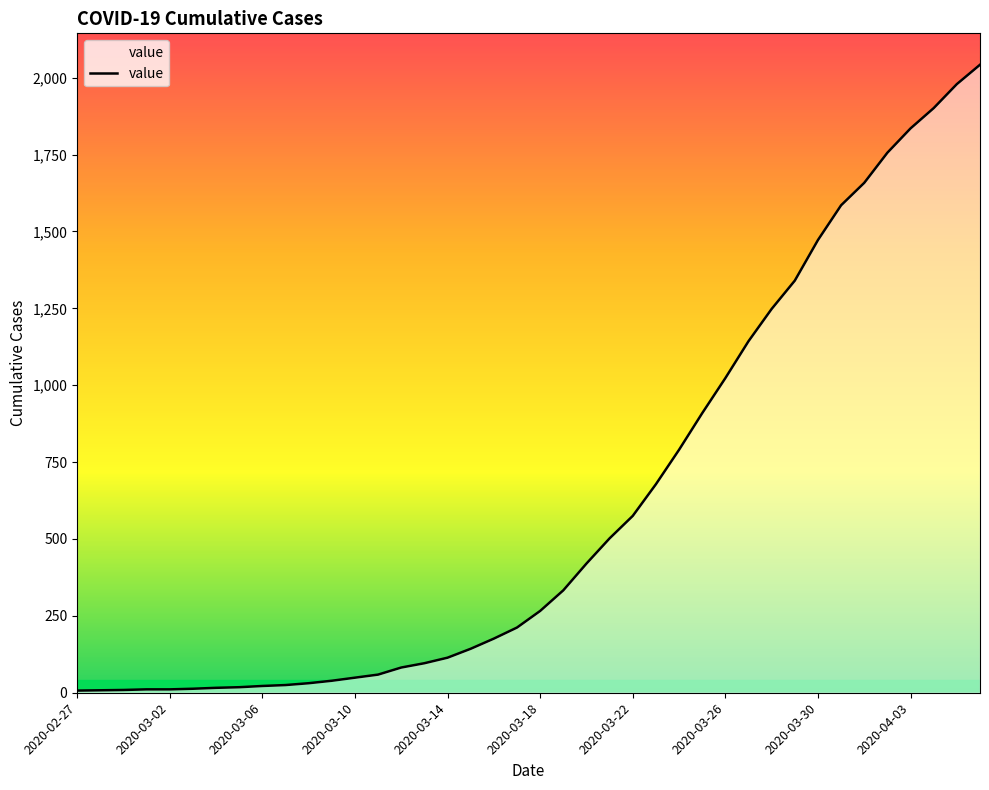

What is the maximum value shown in the chart?

2042